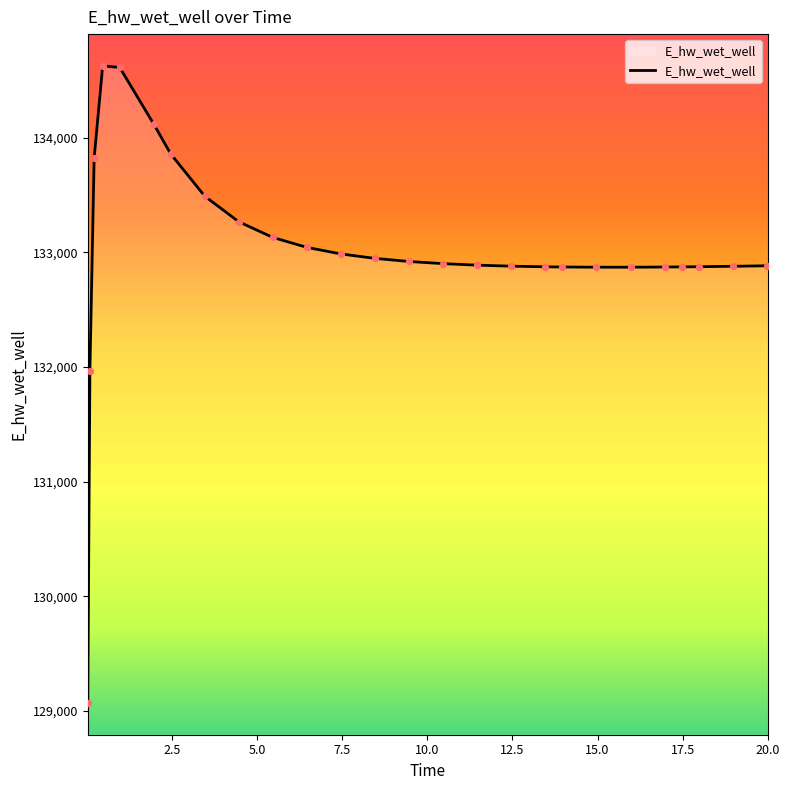

What is the maximum value shown in the chart?

134627.4